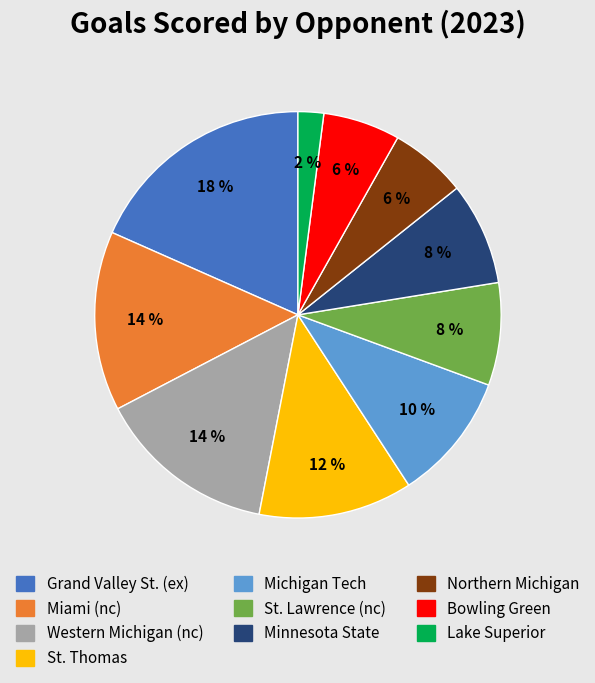

Which slice is the largest?

Grand Valley St. (ex)